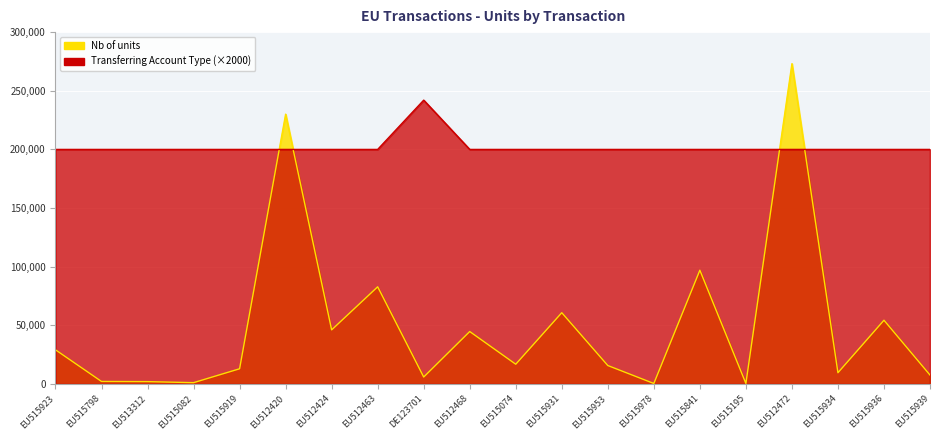

What is the difference between the highest and lowest values at DE123701?

236000